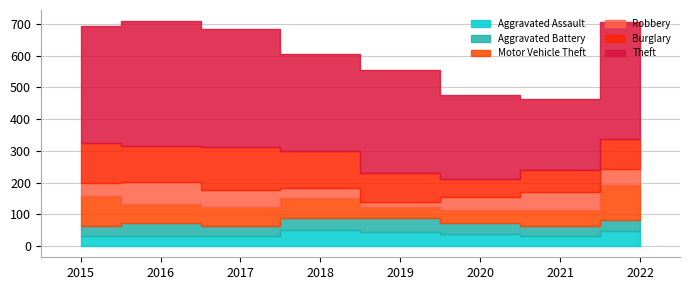

True or false: Aggravated Battery and Theft intersect in this chart.

False